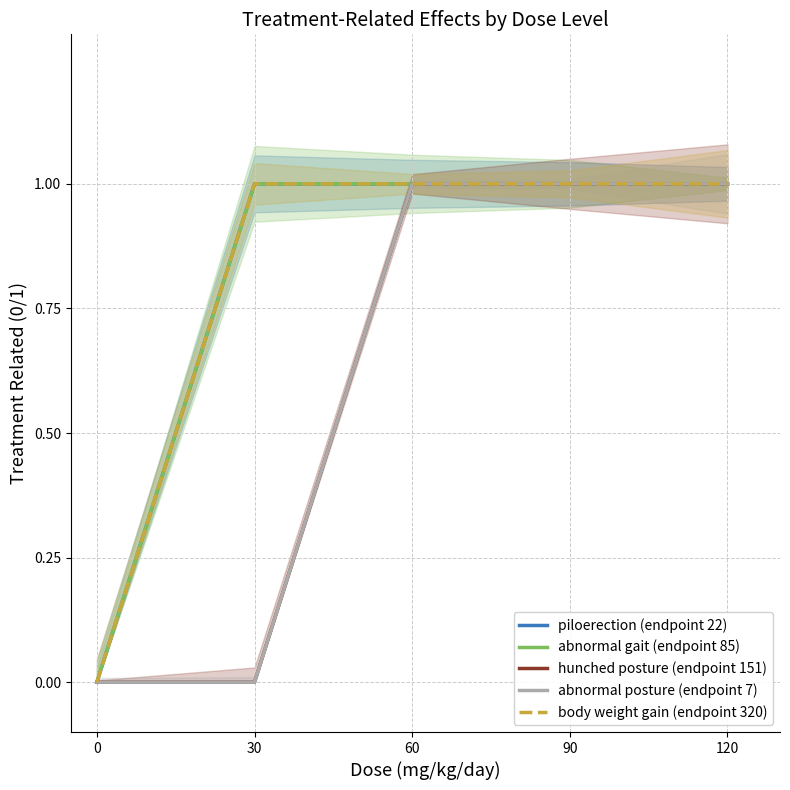

The value of body weight gain (endpoint 320) at 30 is 1. True or false?

True